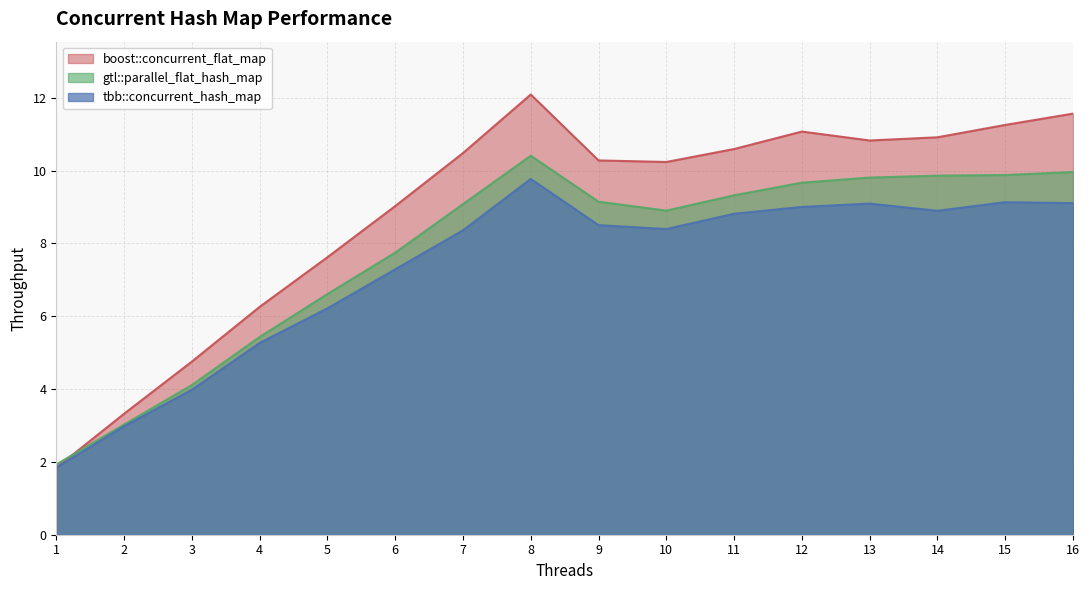

After their last crossing, which series has the higher values: gtl::parallel_flat_hash_map or boost::concurrent_flat_map?

boost::concurrent_flat_map